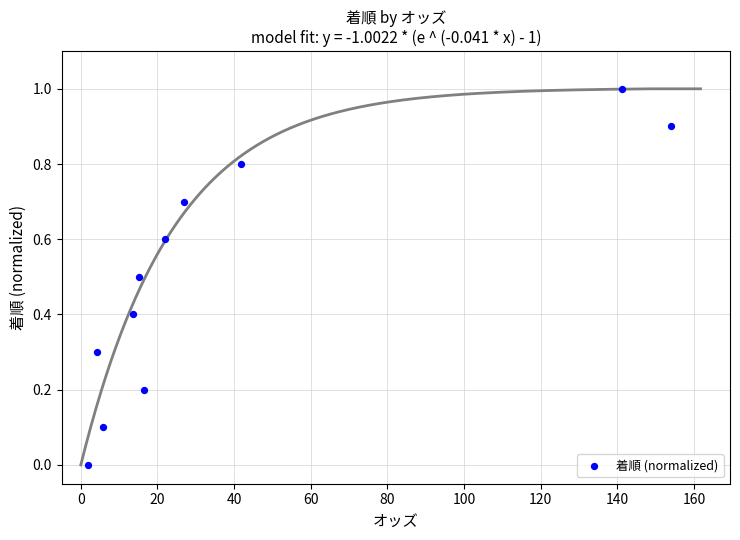

What is the average X value?

40.3